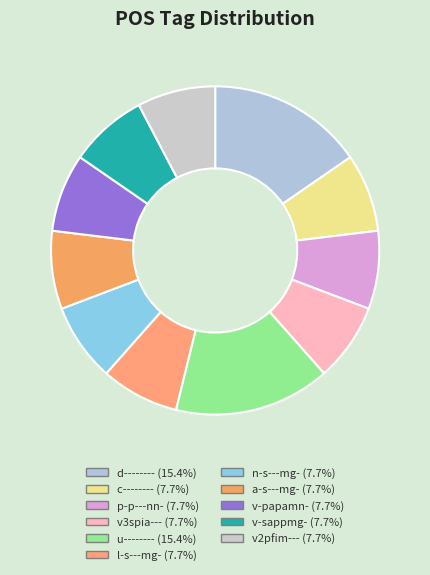

Is there any slice that represents more than half of the pie?

No